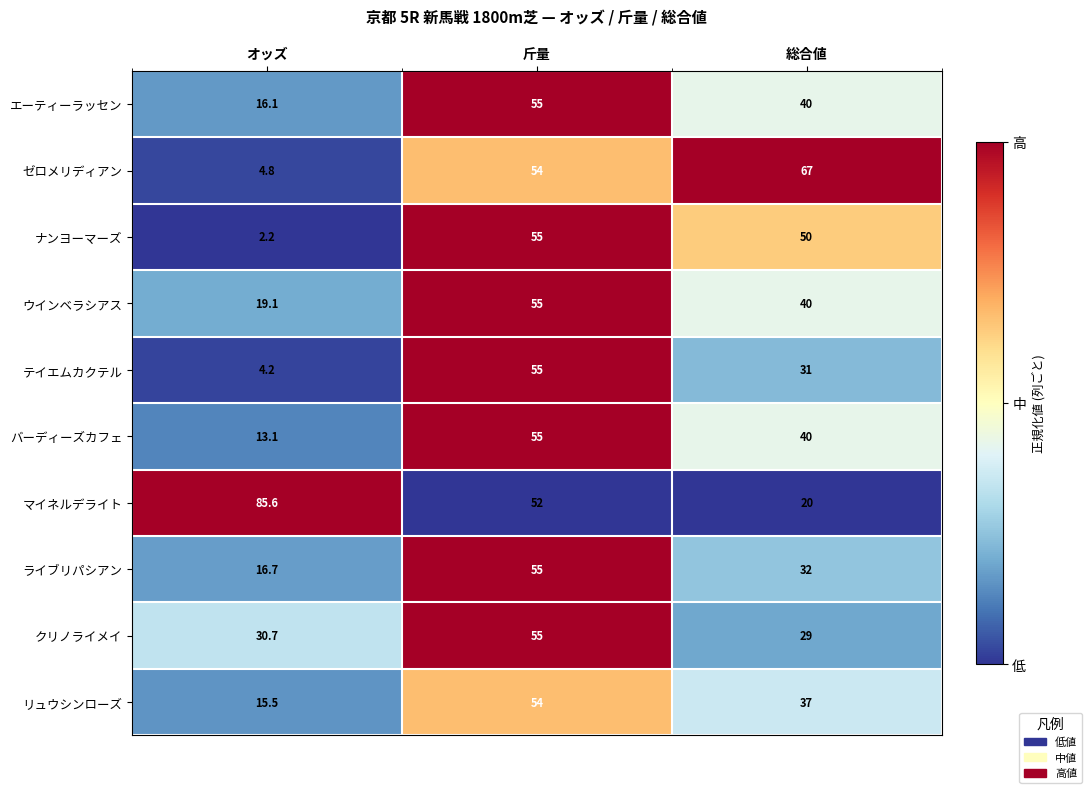

What is the sum of all テイエムカクテル values?

90.2